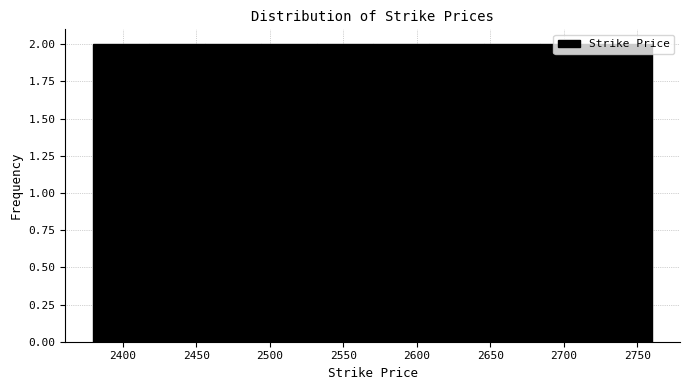

Reading left to right, transcribe this chart: for each bar, give the range it covers on the x-axis and its height. Neither the bar edges nor the heights are printed on the chart, so give them approximately, as read against the axes.

2380 to 2418: 2
2418 to 2456: 2
2456 to 2494: 2
2494 to 2532: 2
2532 to 2570: 2
2570 to 2608: 2
2608 to 2646: 2
2646 to 2684: 2
2684 to 2722: 2
2722 to 2760: 2